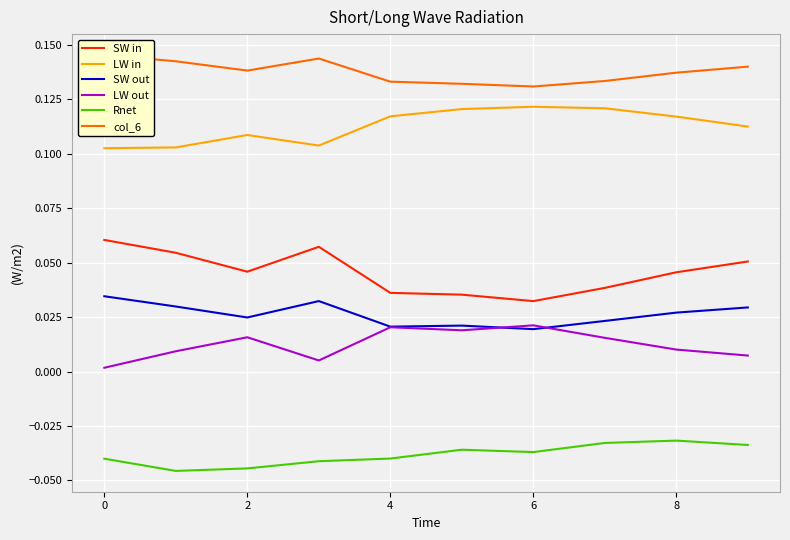

The value of LW in at 0 is 0.2. True or false?

False